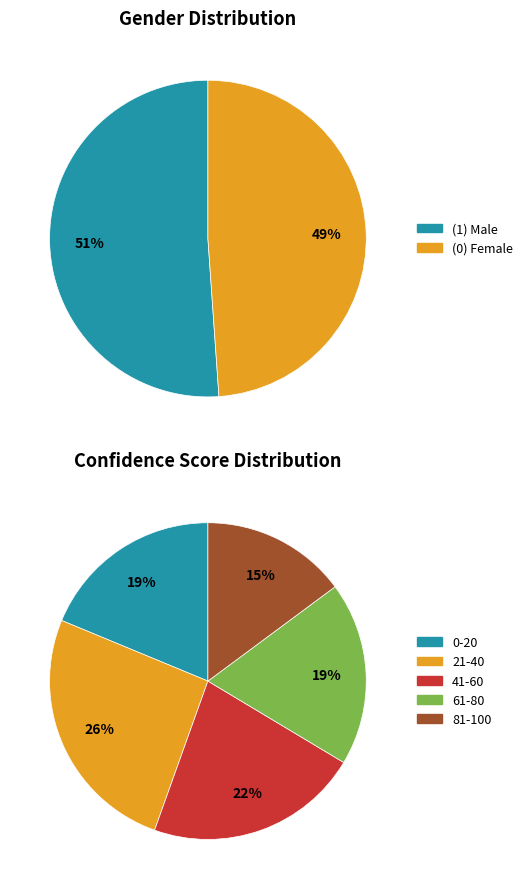

To the nearest percent, what is the difference between the largest and smallest slice percentages?

2%